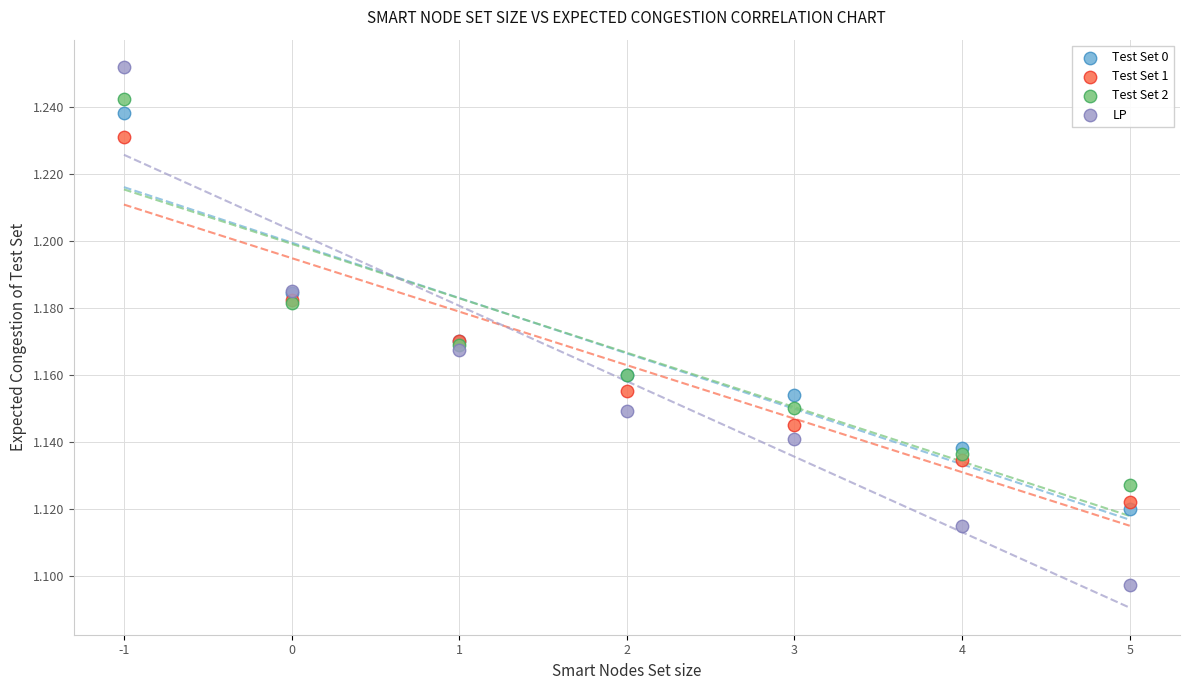

Which series contains the highest Y value?

LP